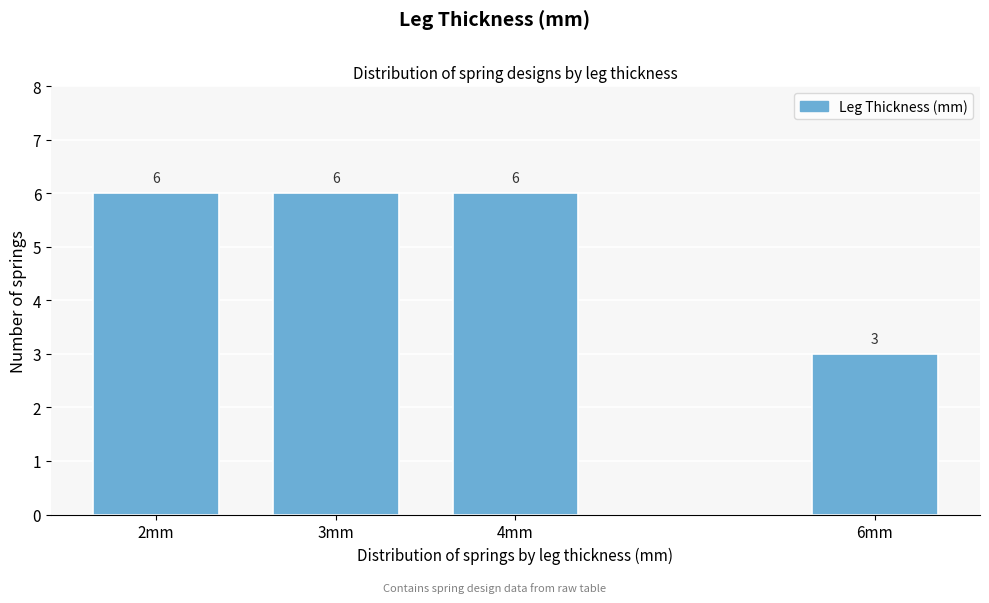

Reading left to right, extract all data points from this chart.

6	6	6	3